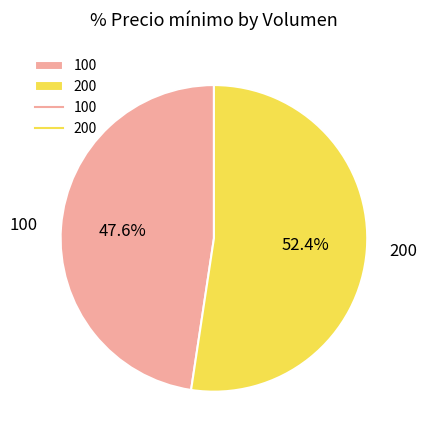

To the nearest percent, what percentage of the pie is 200?

52%